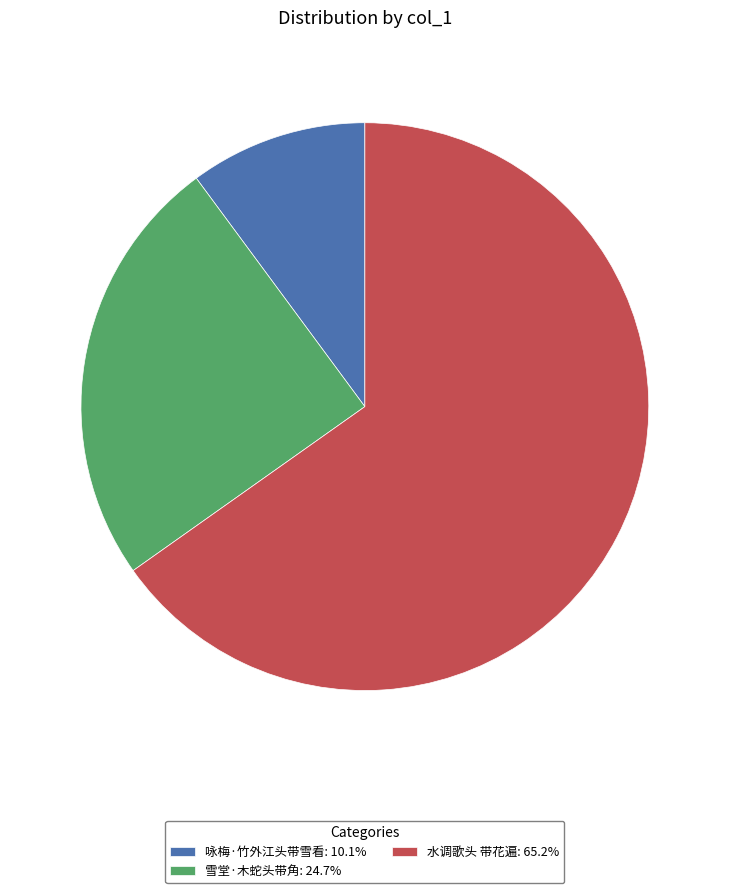

Does any single category account for the majority?

Yes